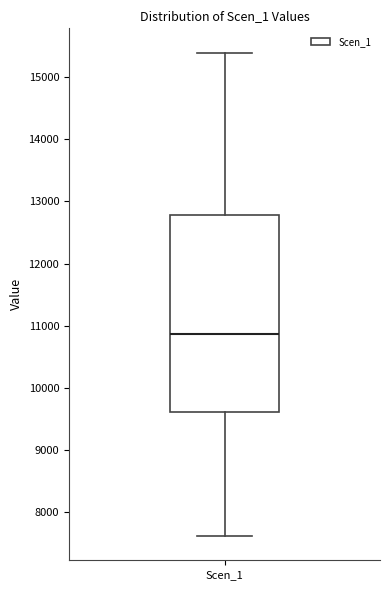

Read this box plot against the y-axis: the position of the median line, the range covered by the box, and the ends of both whiskers. The values are not printed on the chart, so give them approximately, as read against the axis.

median 10900, box 9600 to 12800, whiskers 7600 to 15400